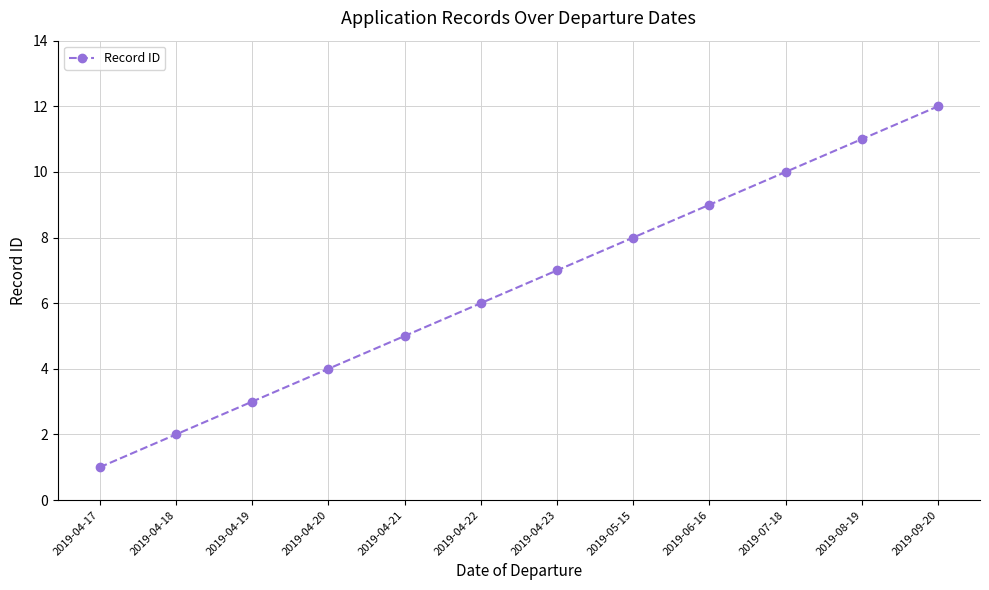

At which category does the chart reach its peak across all series?

2019-09-20